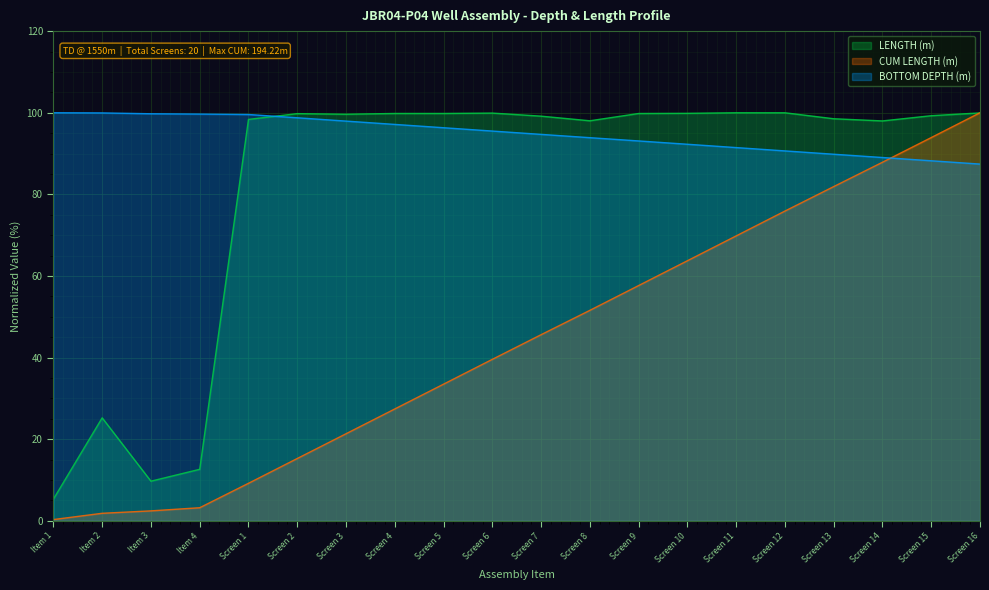

At how many categories does at least one series exceed 67?

20